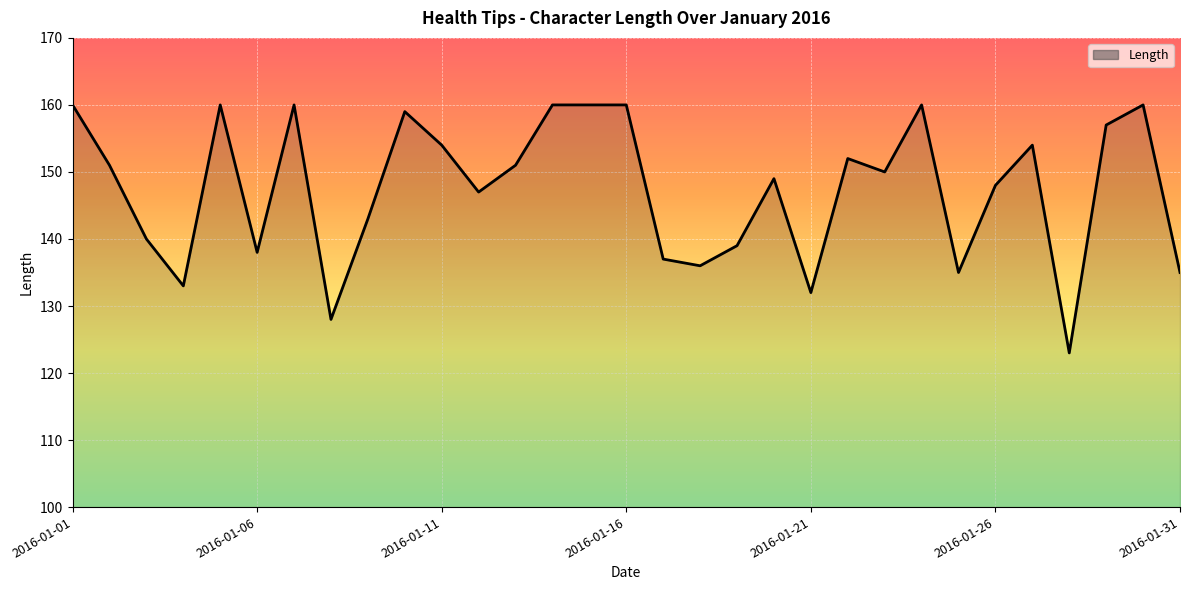

What is the difference between the maximum and minimum values?

37